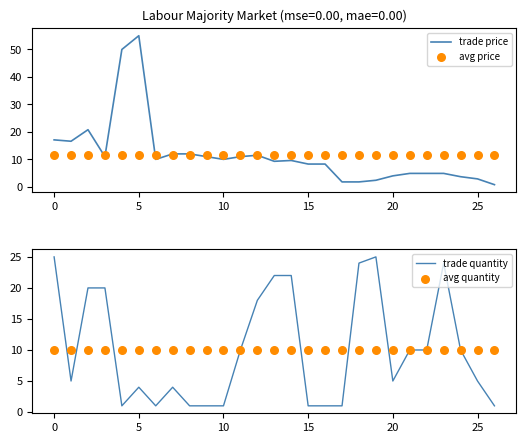

Which series contains the lowest Y value?

trade price